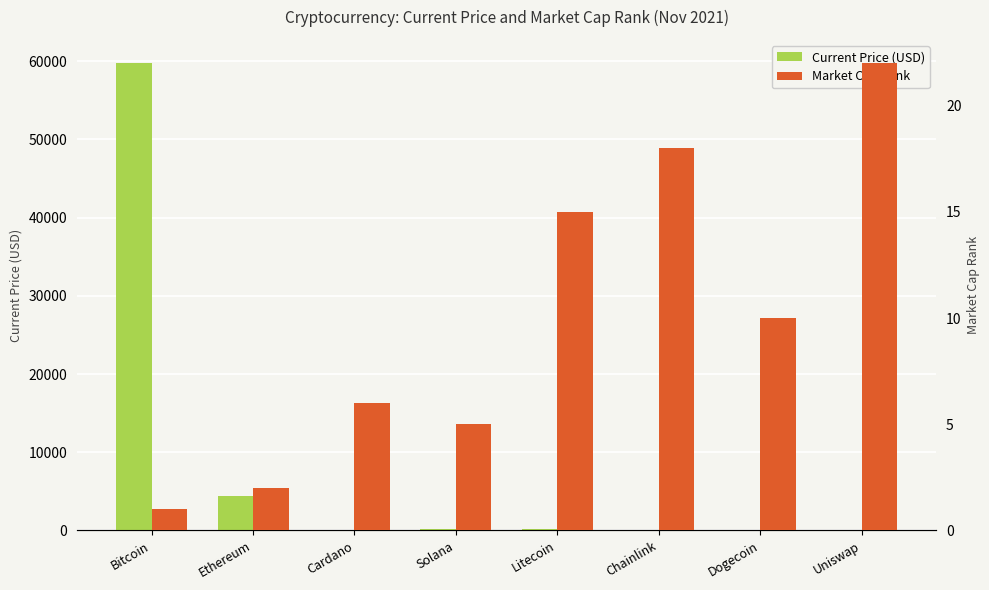

What is the maximum value for Current Price (USD)?

59749.0